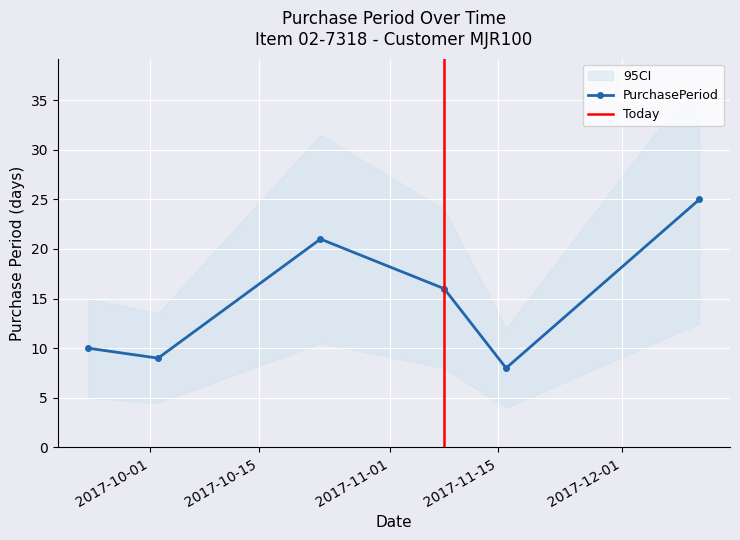

True or false: there are more than 2 points higher than both neighbors.

False